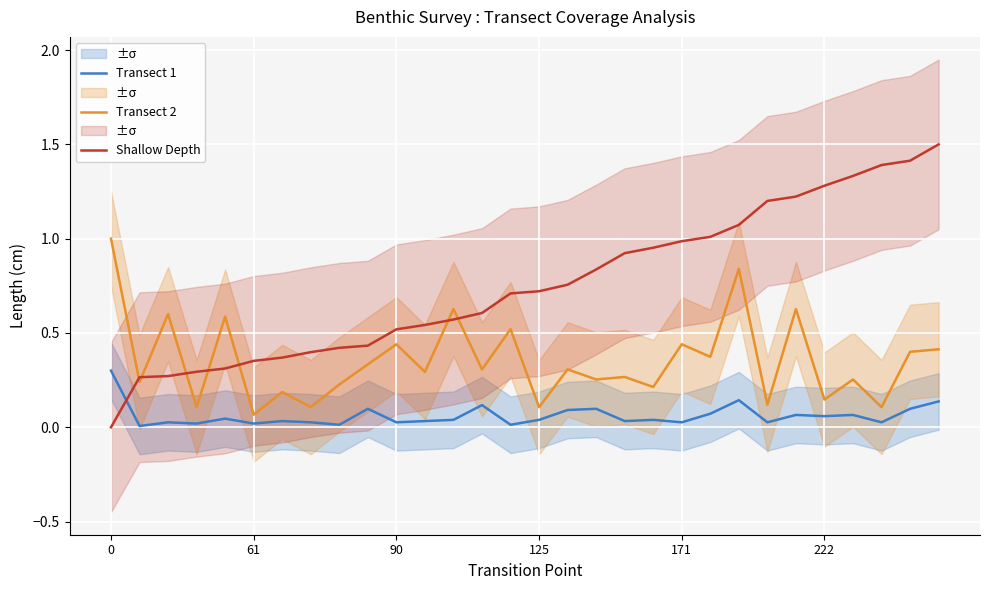

What is the difference between the highest and lowest values at 6?

0.3